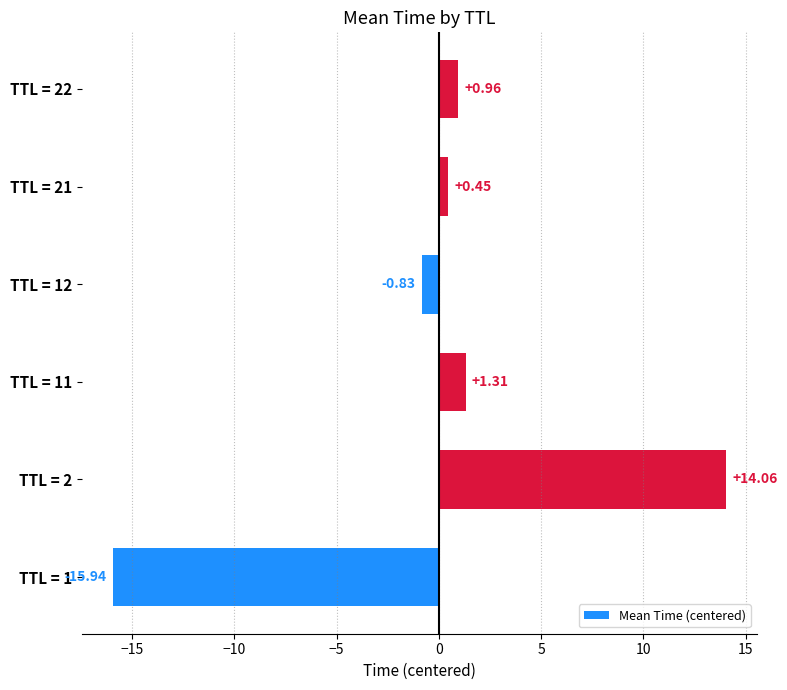

What is the difference between the maximum and second lowest values?

14.9